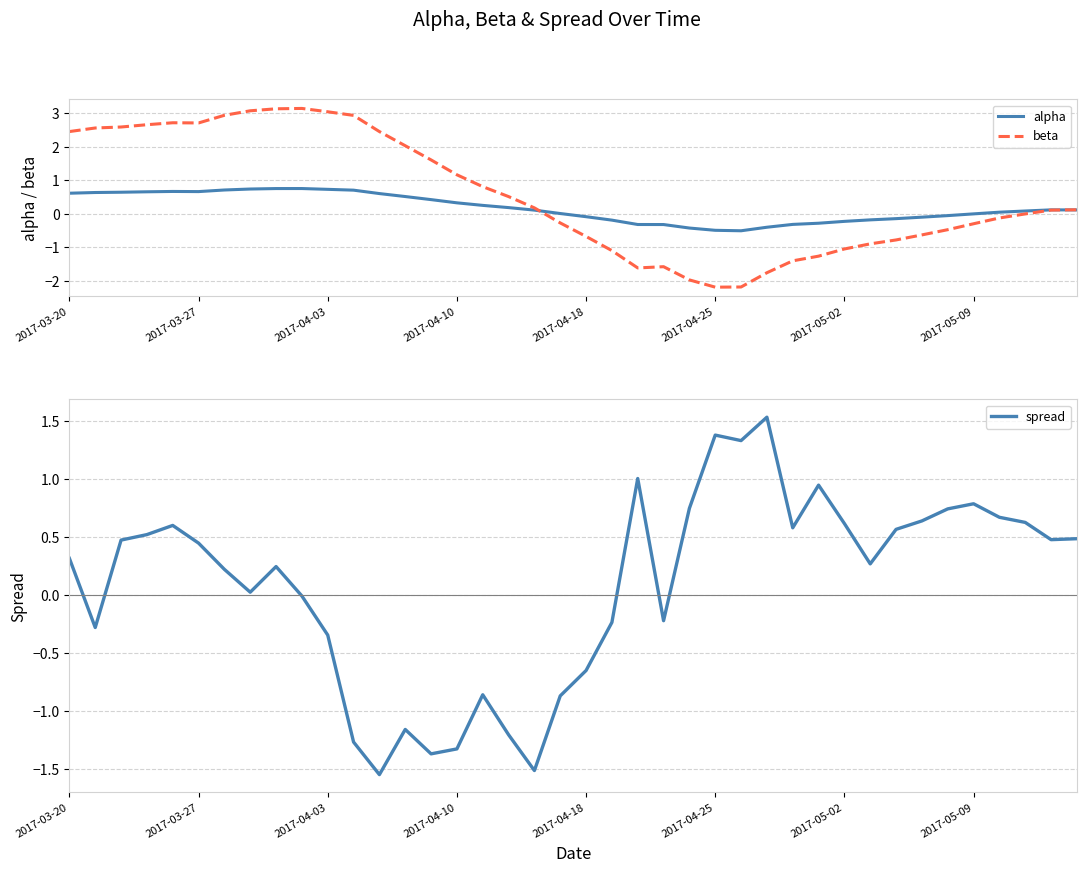

How many negative values does the spread series have?

15